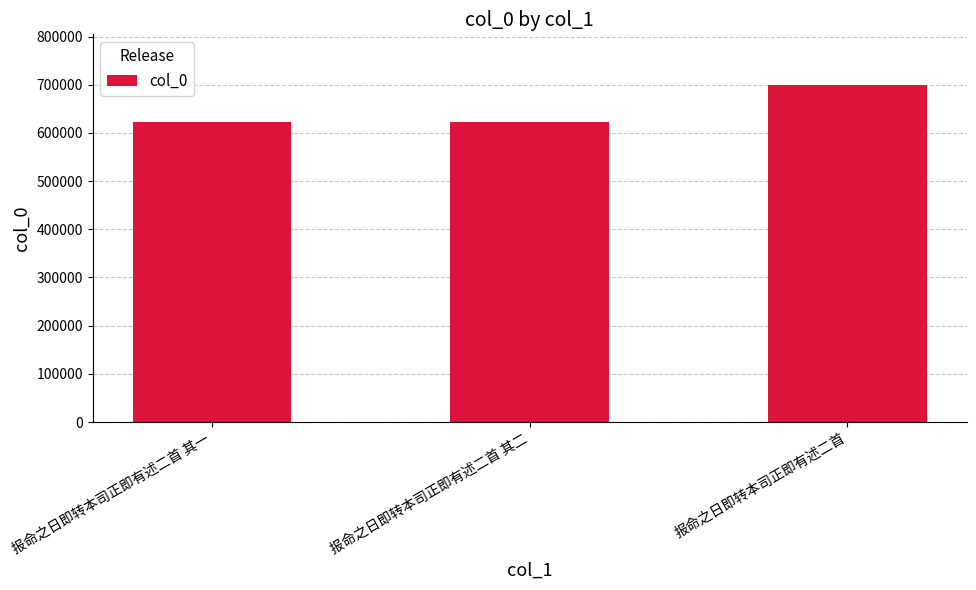

What is the average value?

647877